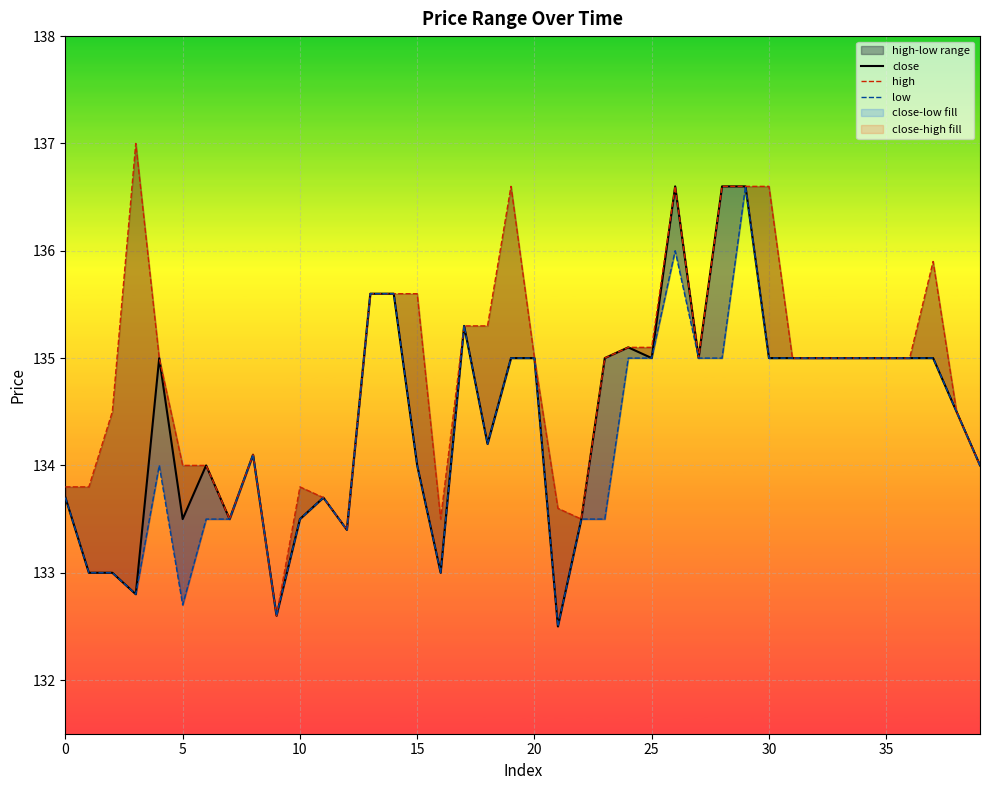

What is the total value across all series at 19?

406.6